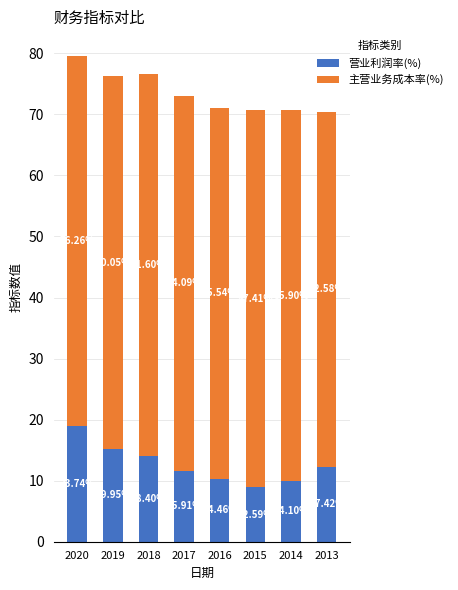

What are all the series names shown in the legend?

营业利润率(%), 主营业务成本率(%)